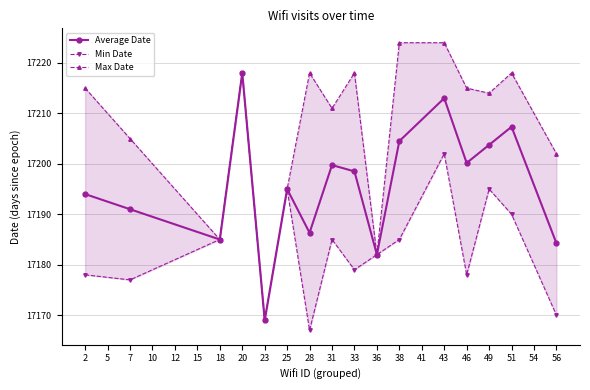

True or false: Min Date and Average Date intersect in this chart.

False